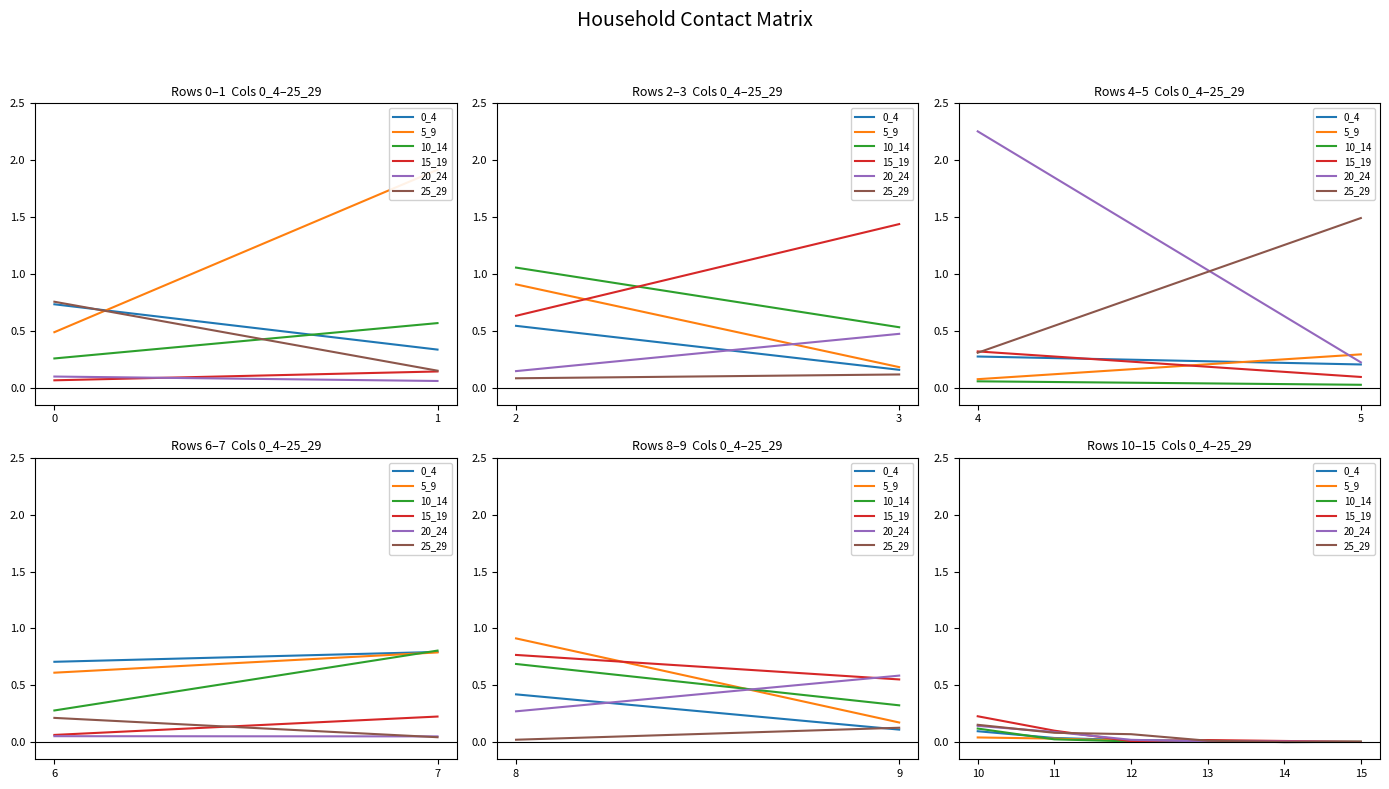

Count the number of data series in this chart.

6